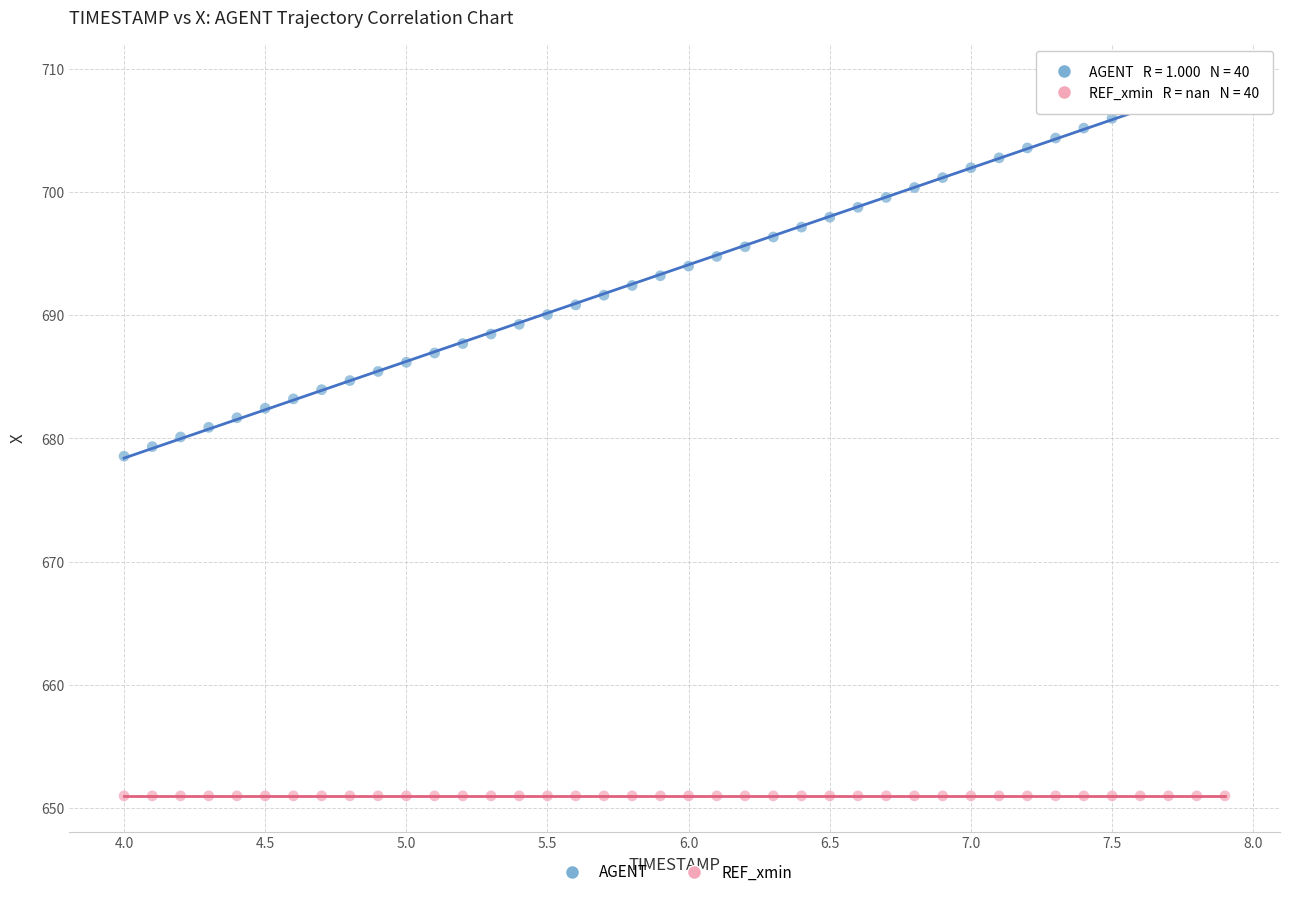

What are all the series names shown in the legend?

AGENT, REF_xmin